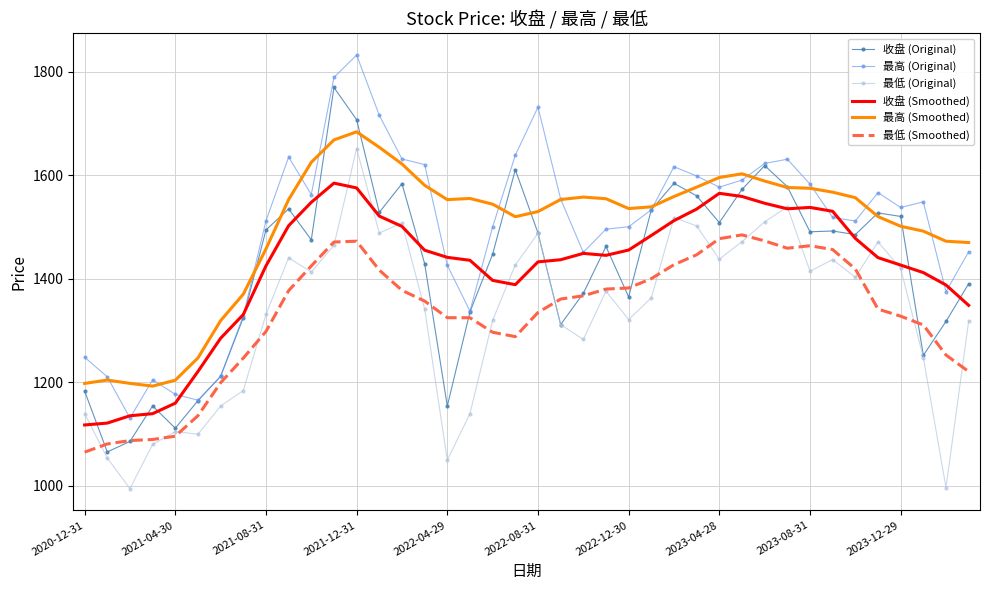

What are all the series names shown in the legend?

收盘 (Original), 最高 (Original), 最低 (Original), 收盘 (Smoothed), 最高 (Smoothed), 最低 (Smoothed)